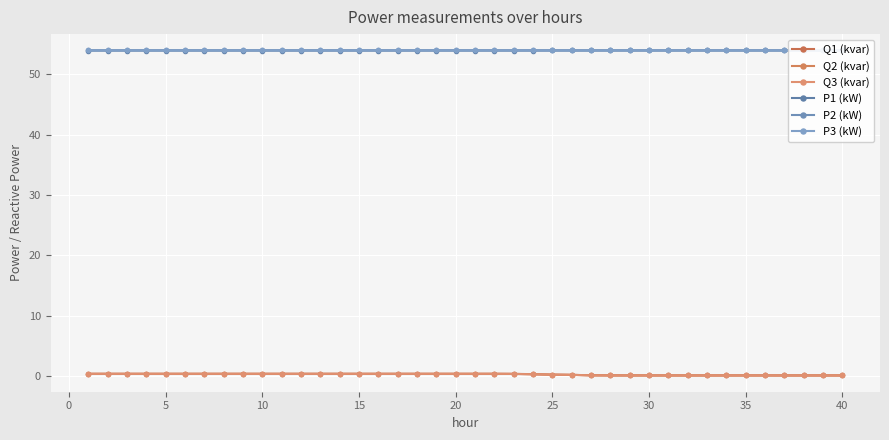

True or false: Q1 (kvar) and P2 (kW) cross at least once.

False